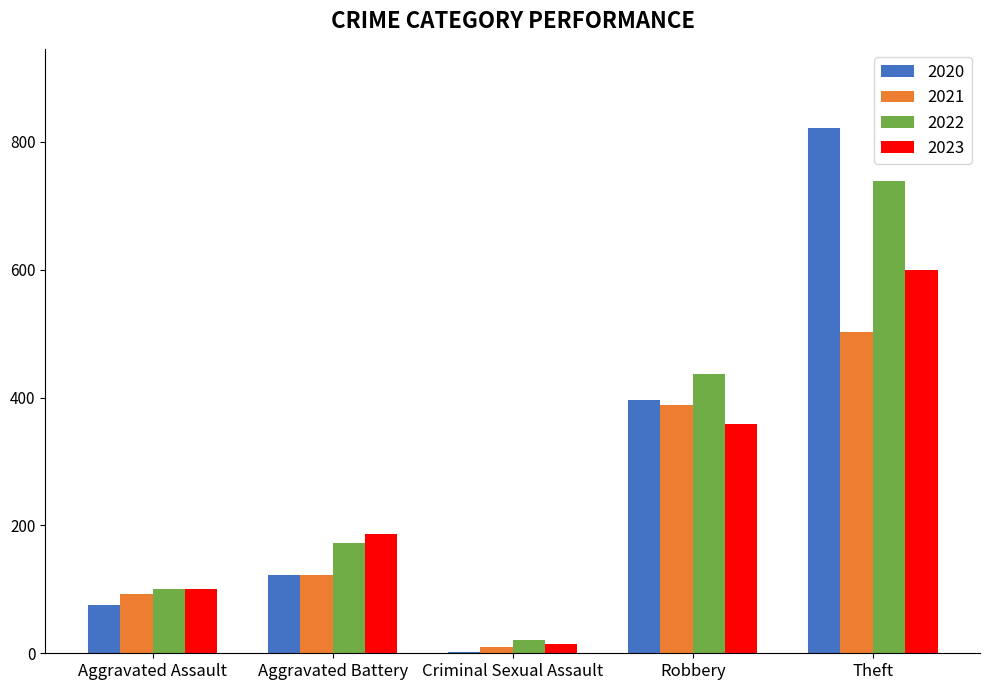

What is the sum of the 2020 values at Theft and Aggravated Assault?

897